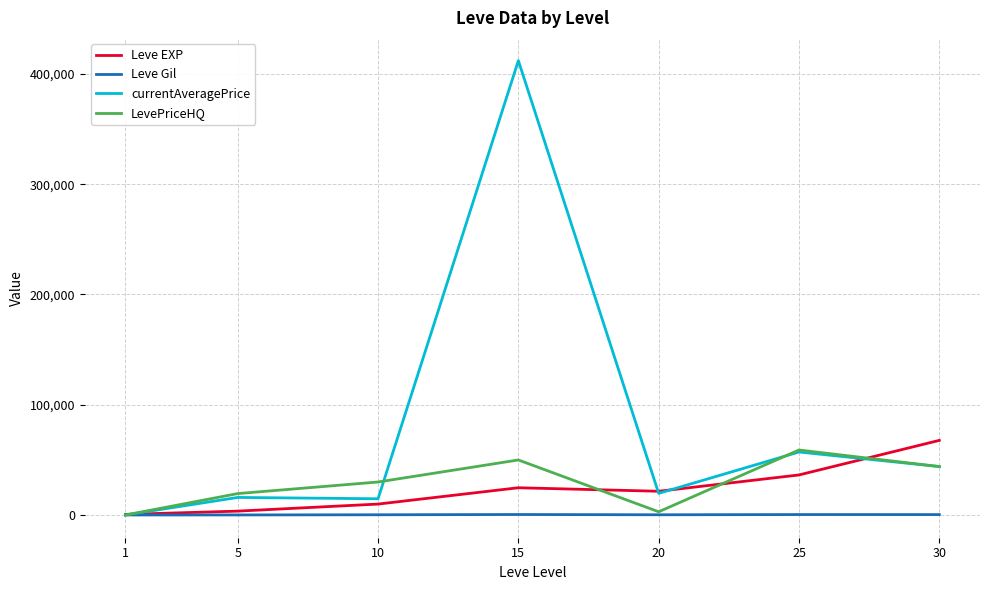

What is the total value across all series at 20?

44581.7